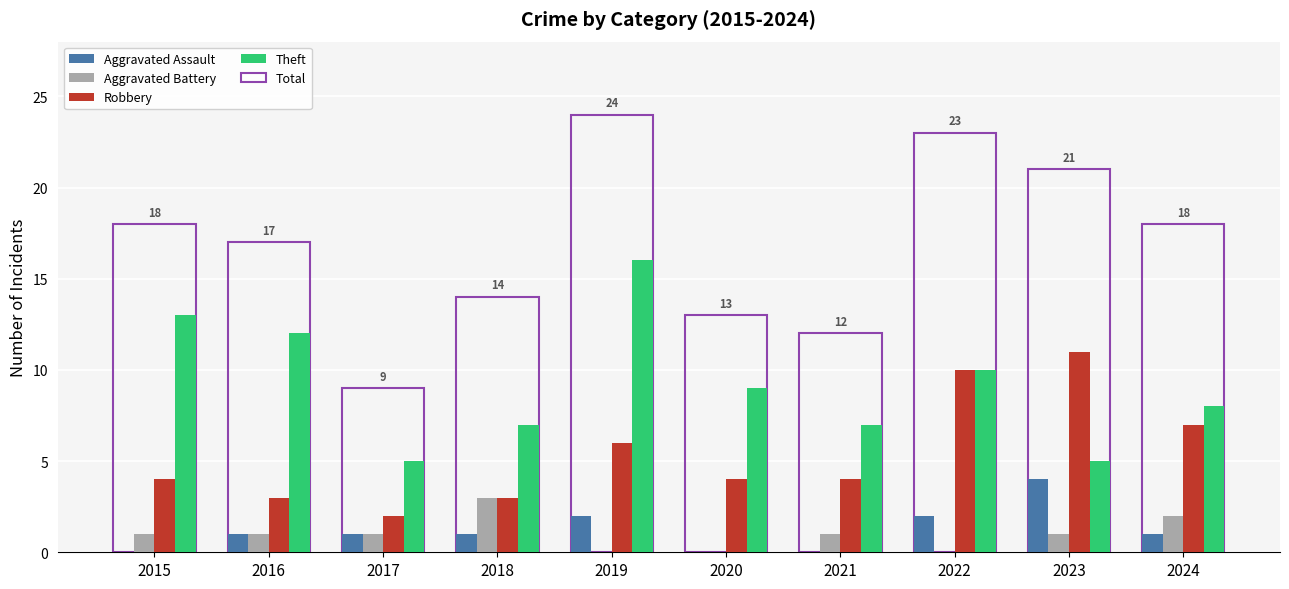

What is the sum of all Aggravated Battery values?

10